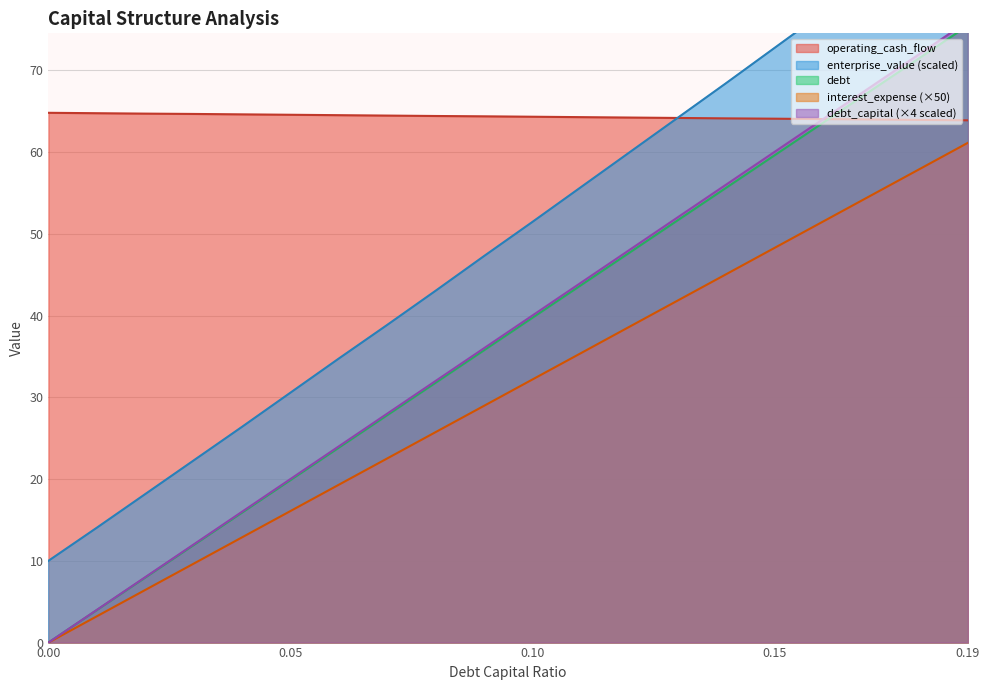

How many data points in operating_cash_flow are above 64?

17